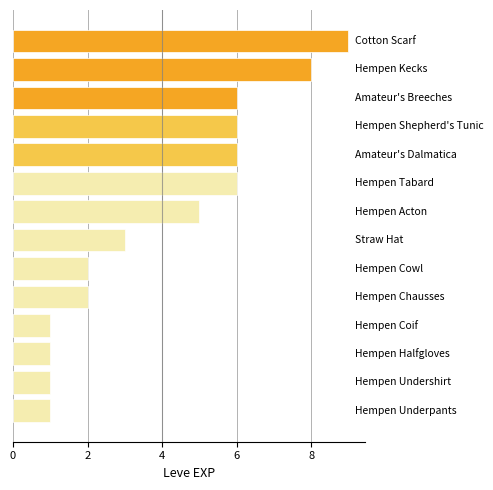

Reading bottom to top, extract all data points from this chart.

1	1	1	1	2	2	3	5	6	6	6	6	8	9